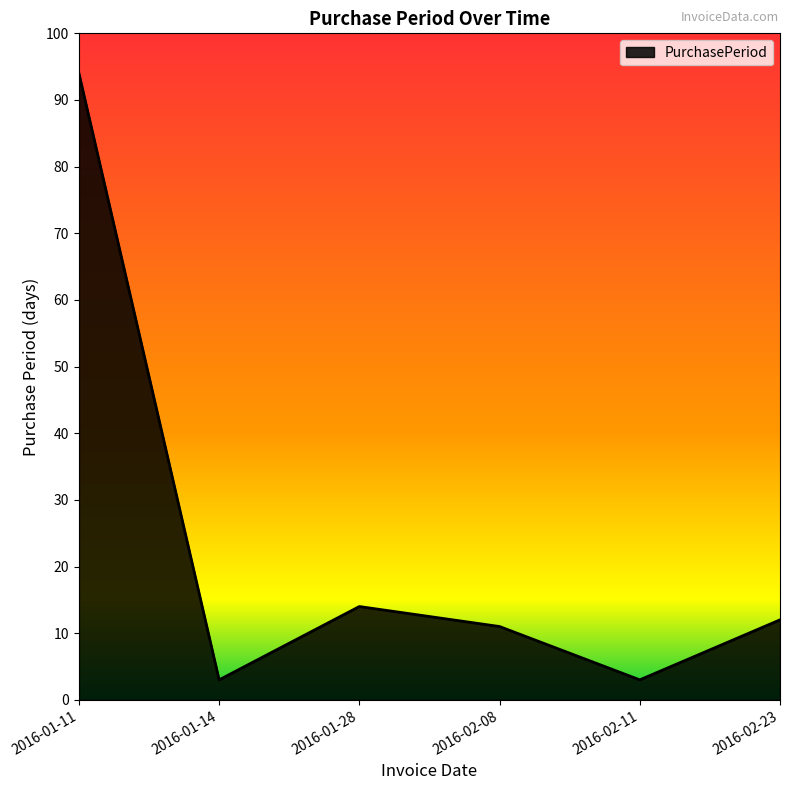

What is the smallest value displayed?

3